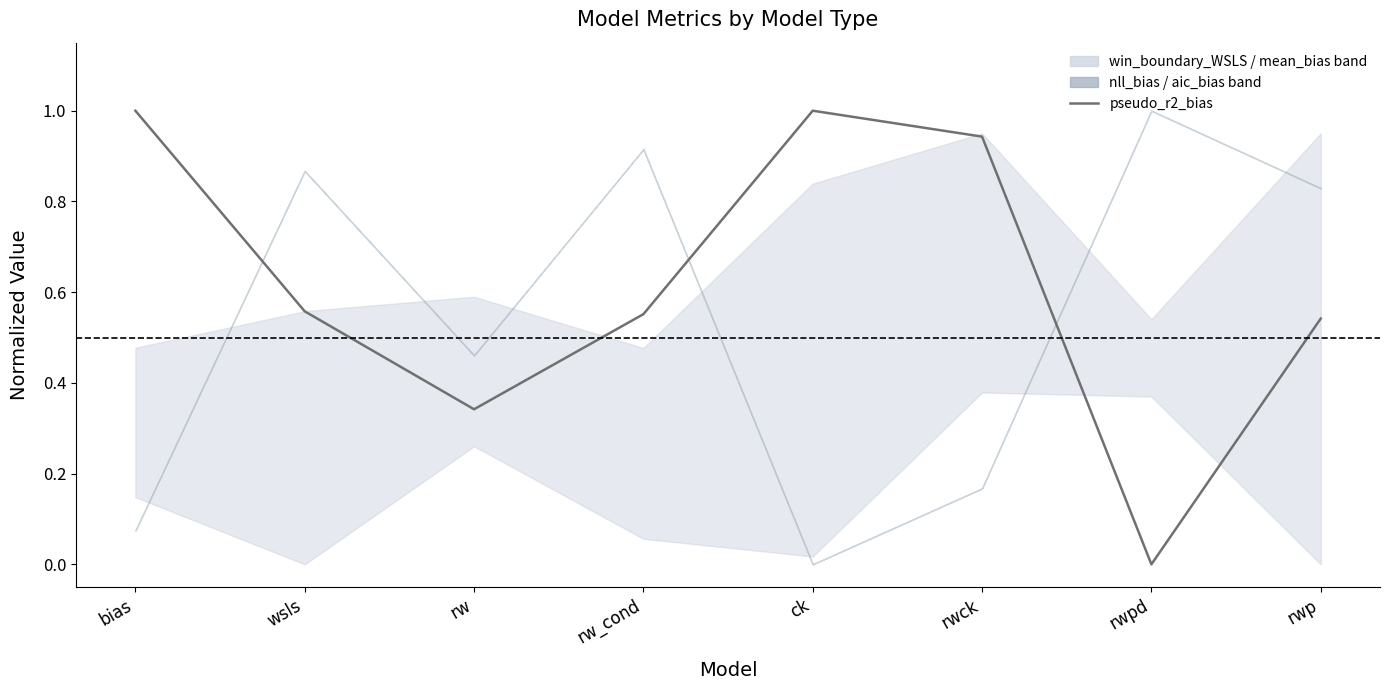

Which has a higher value, rw_cond or ck?

ck